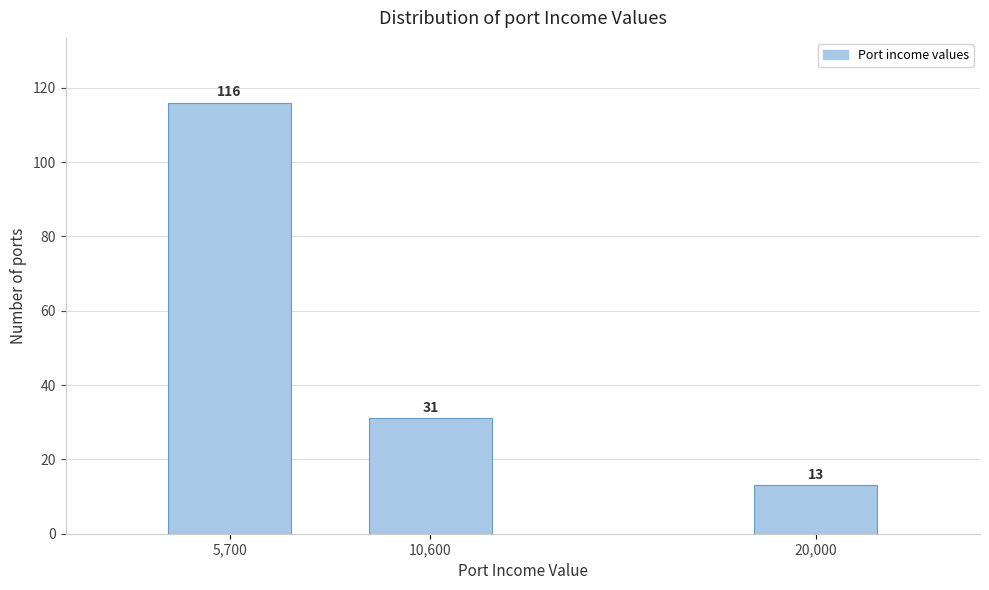

Reading right to left, extract all data points from this chart.

13	31	116